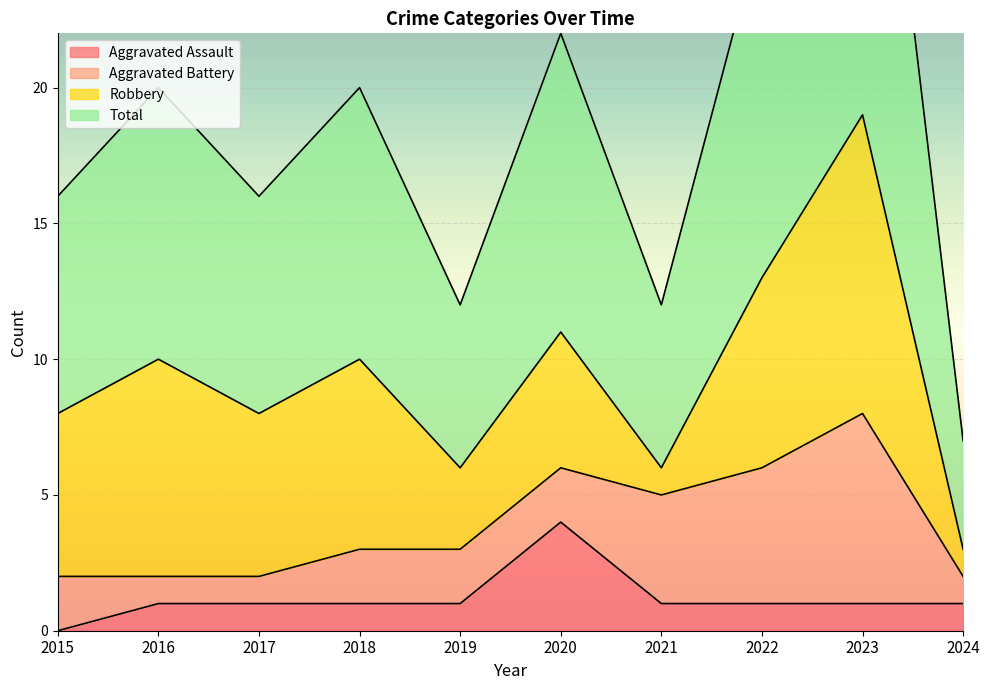

Does the chart display data point markers on the line(s)?

No